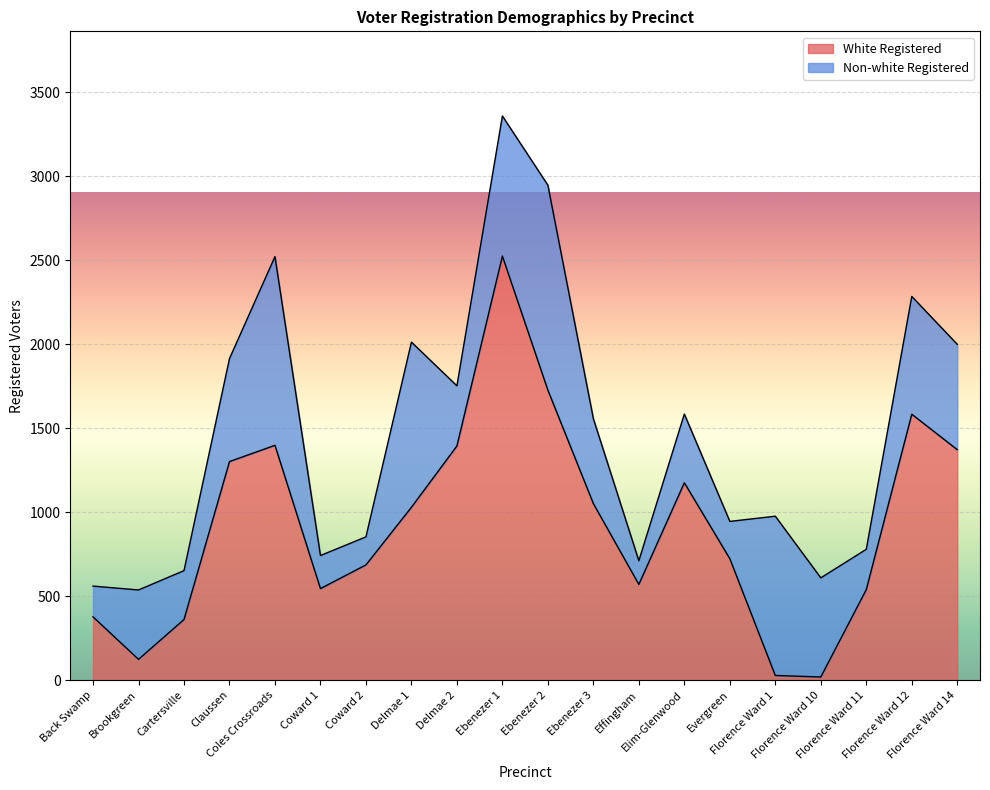

What is the change in value from Florence Ward 1 to Florence Ward 10?

-9